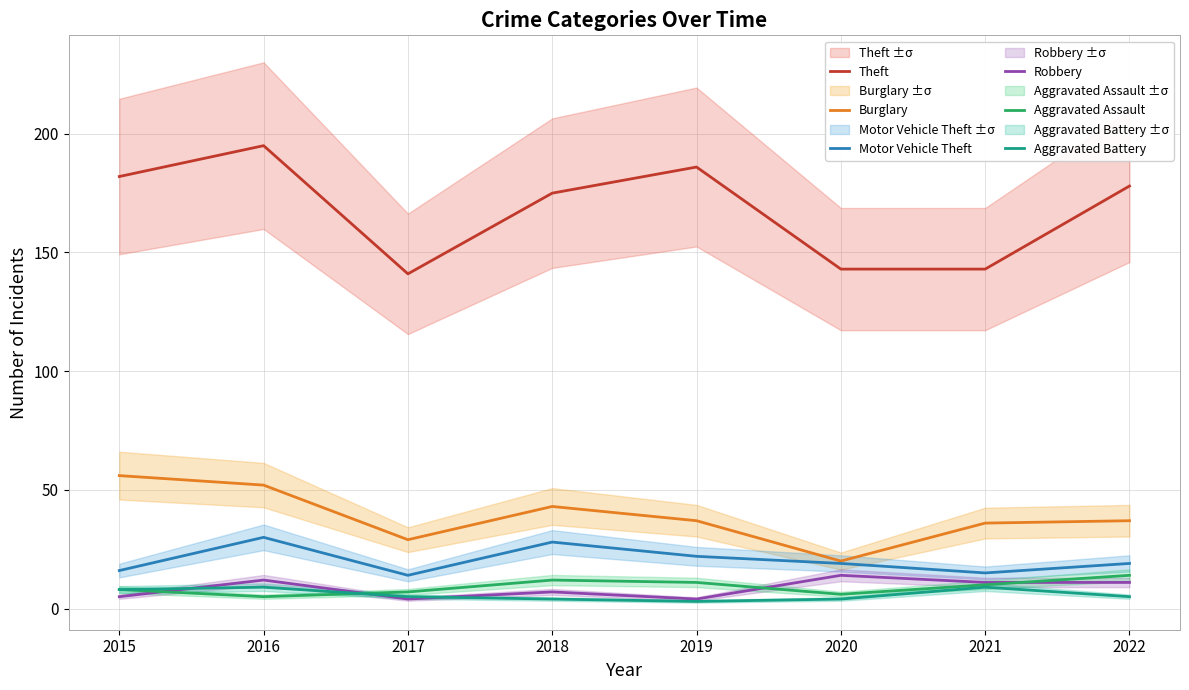

List the series in order of their peak value, highest first.

Theft, Burglary, Motor Vehicle Theft, Robbery, Aggravated Assault, Aggravated Battery